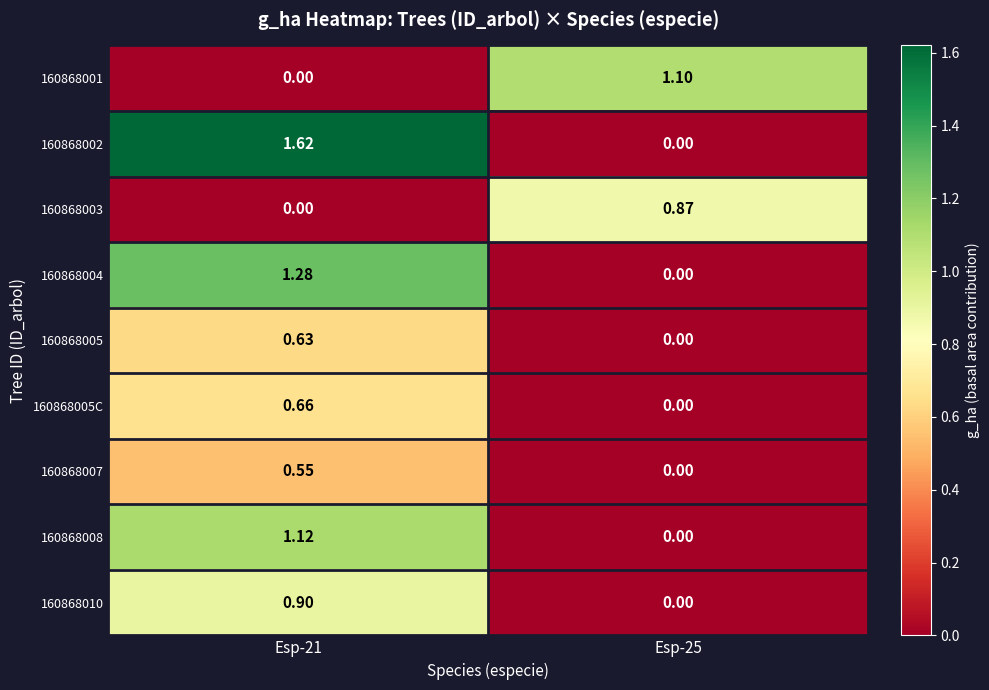

Count the number of data series in this chart.

9